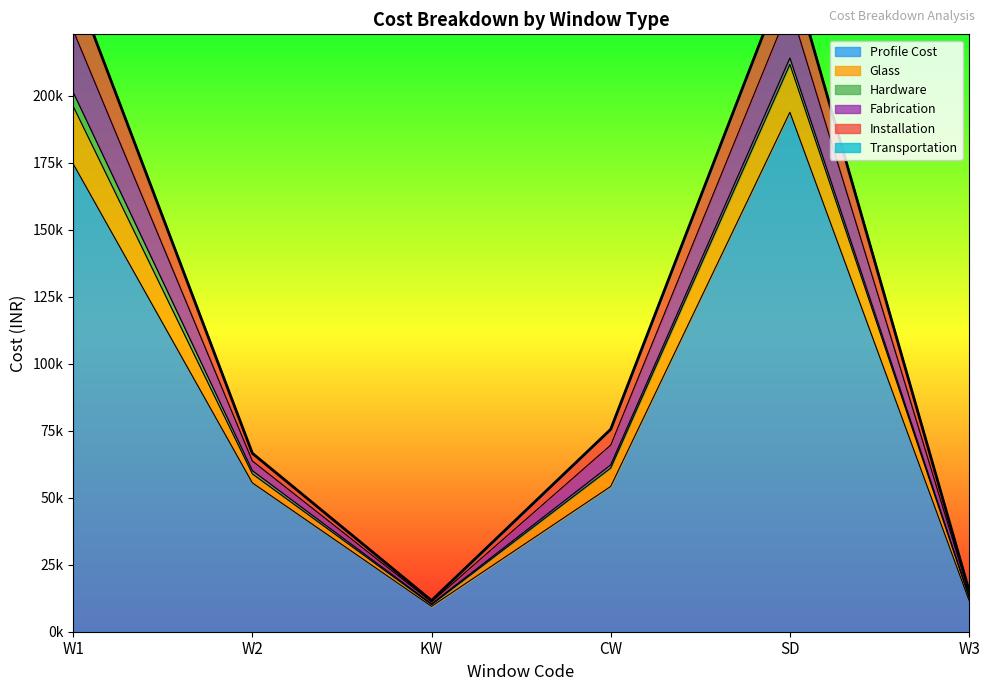

At which category is the sum across all series the highest?

SD